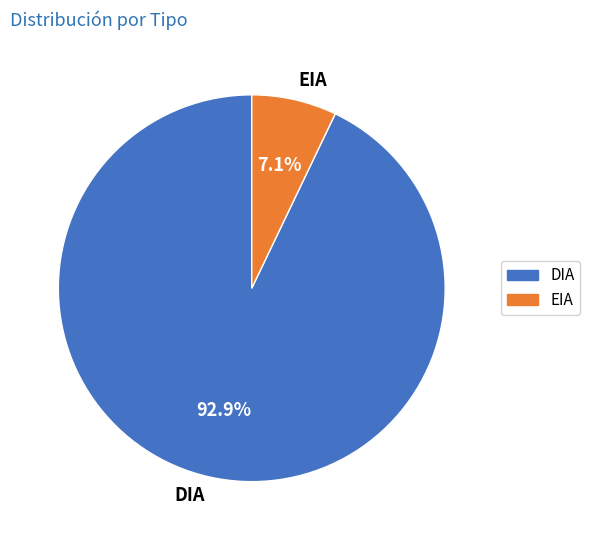

Is DIA the majority of the pie?

Yes